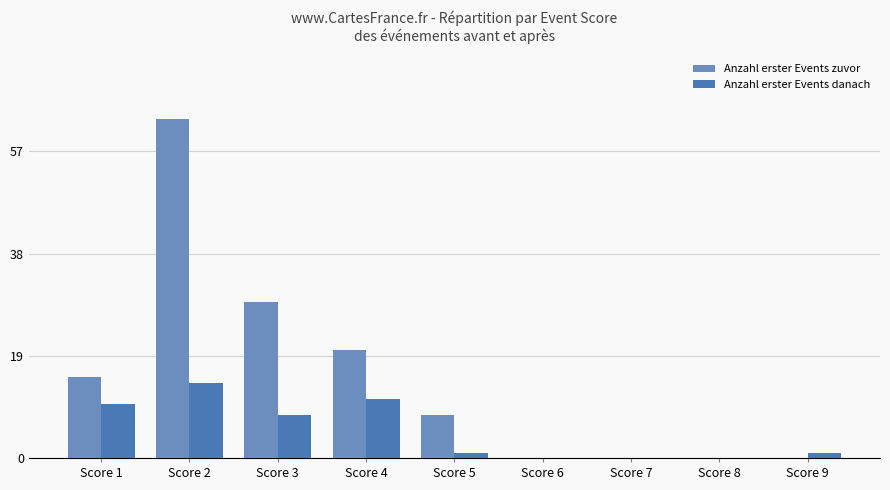

What are all the series names shown in the legend?

Anzahl erster Events zuvor, Anzahl erster Events danach